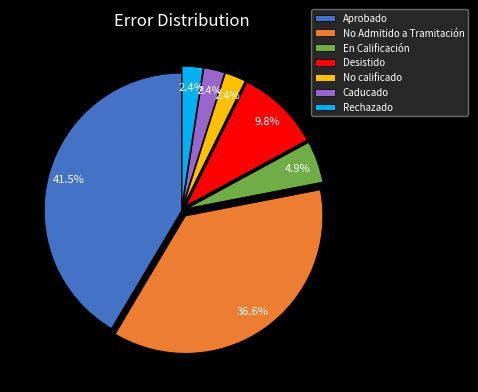

Approximately how many times larger is the value at Aprobado compared to No Admitido a Tramitación?

1.1